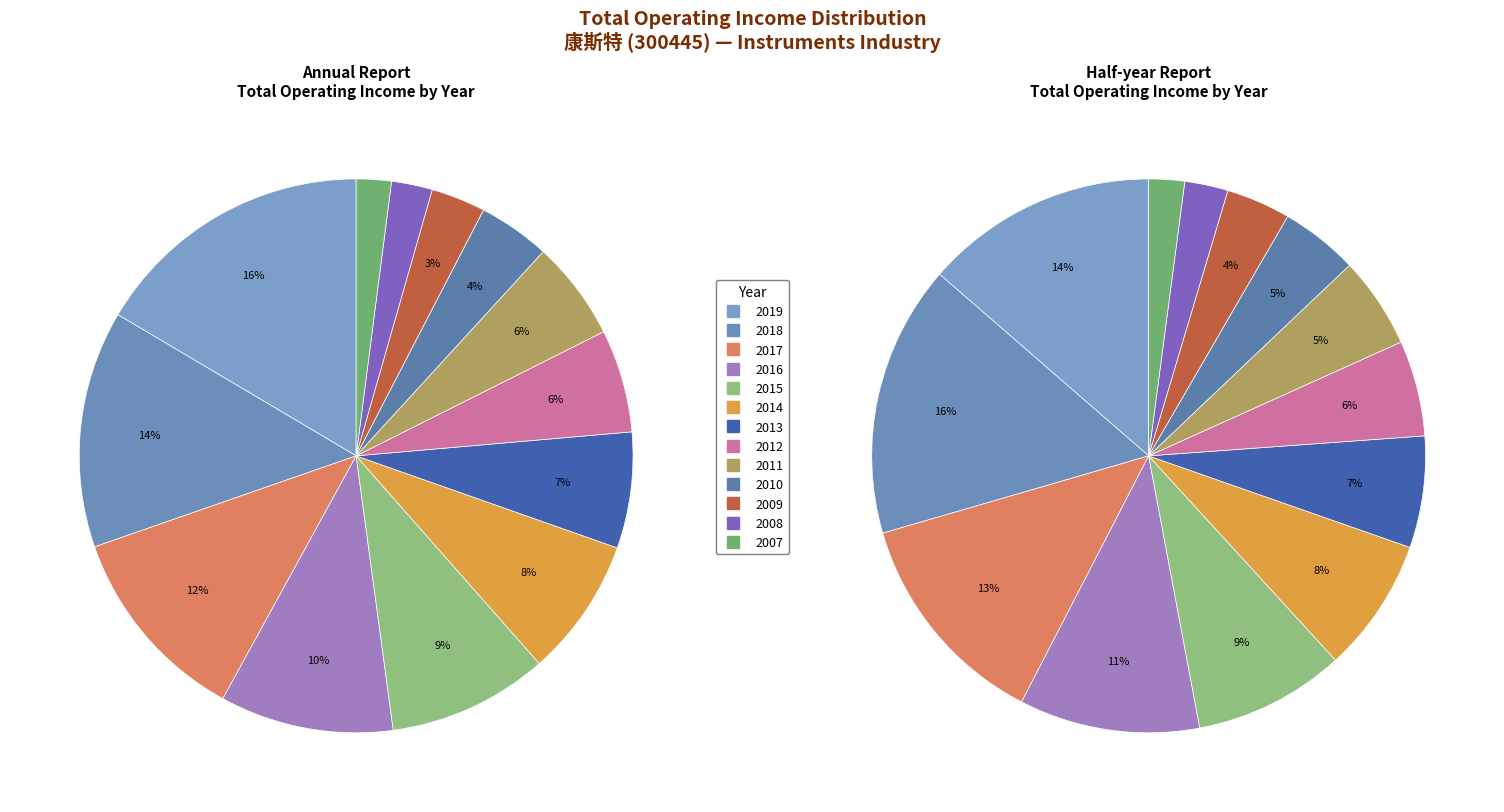

To the nearest percent, what is the combined percentage of 2017 and 2011?

17%